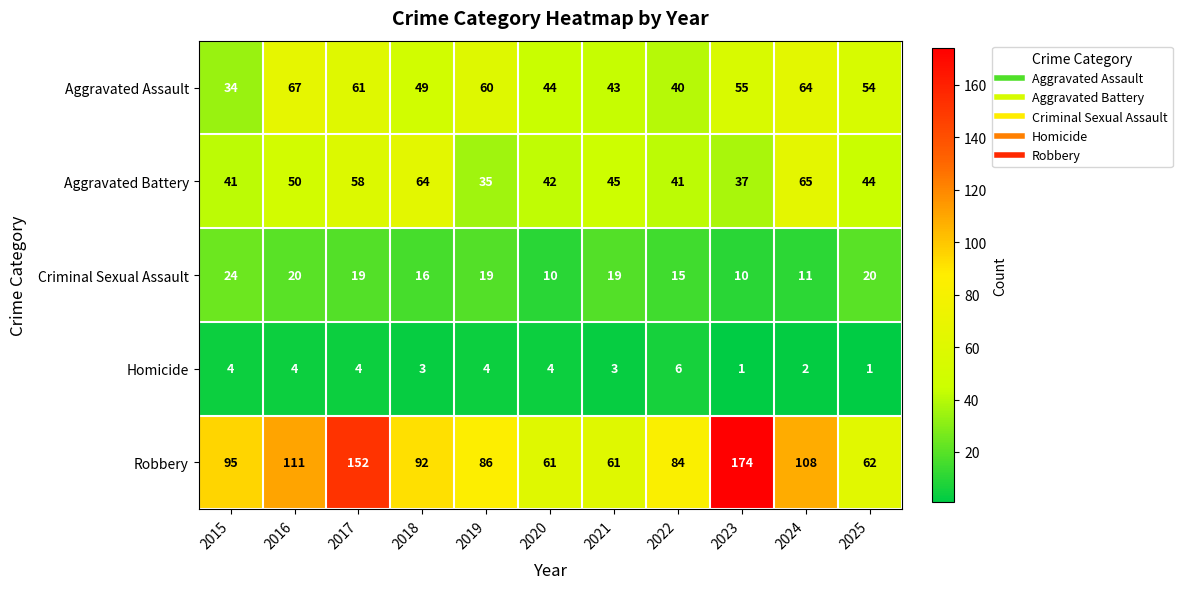

Which category has the highest value across all series?

2023